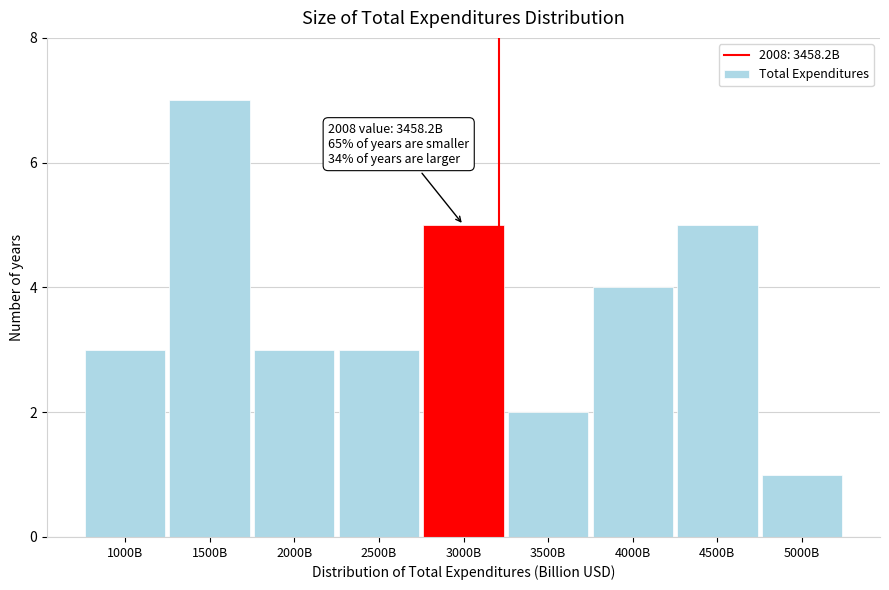

Reading left to right, list all the values displayed in this chart.

3	7	3	3	5	2	4	5	1